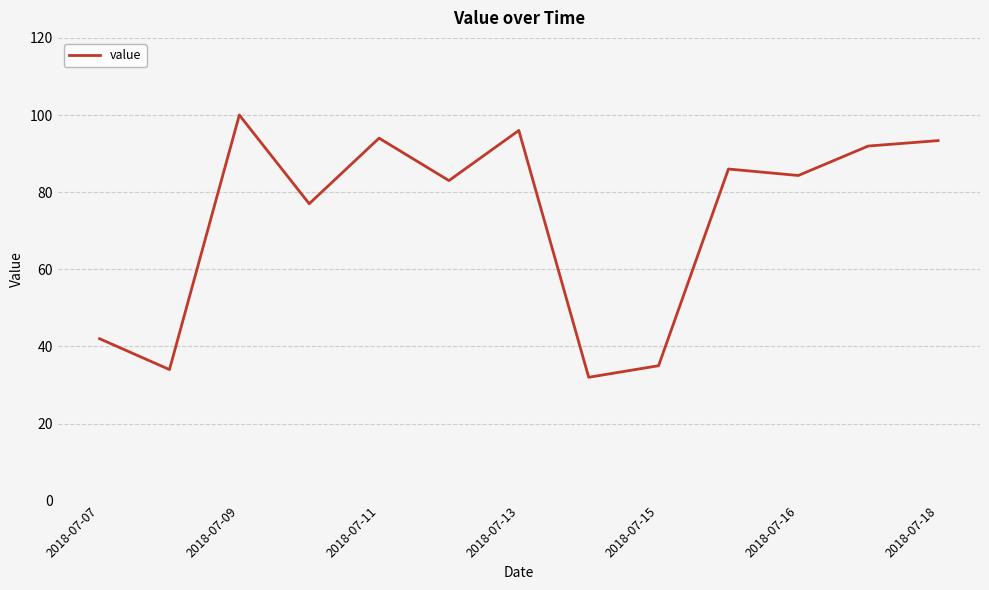

What is the sum of all values?

948.6